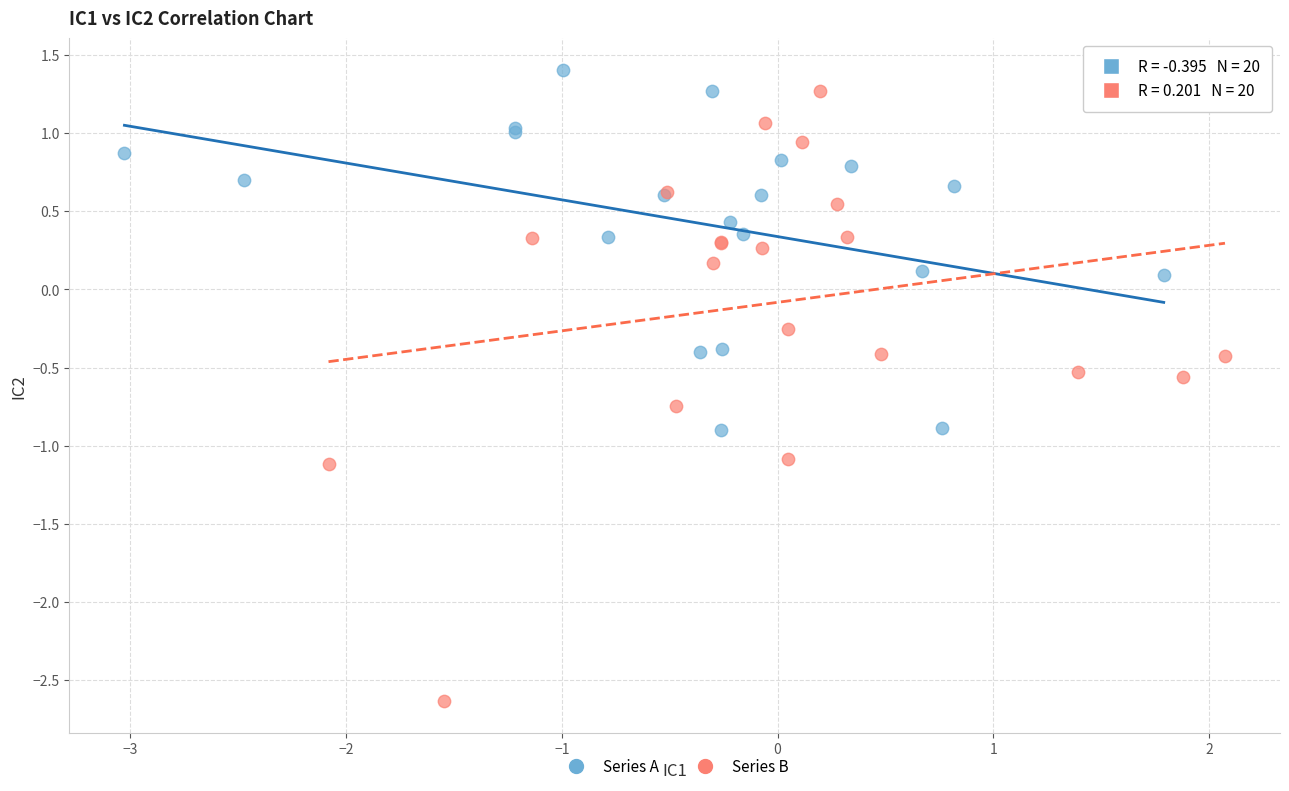

Which series has the largest Y range (max minus min)?

Series B